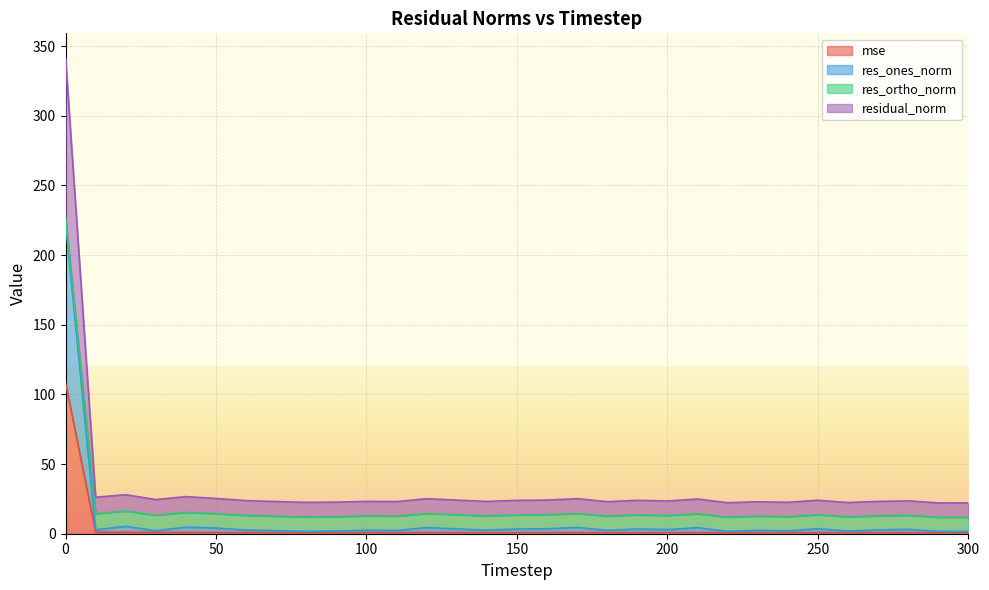

What is the maximum value for mse?

108.4